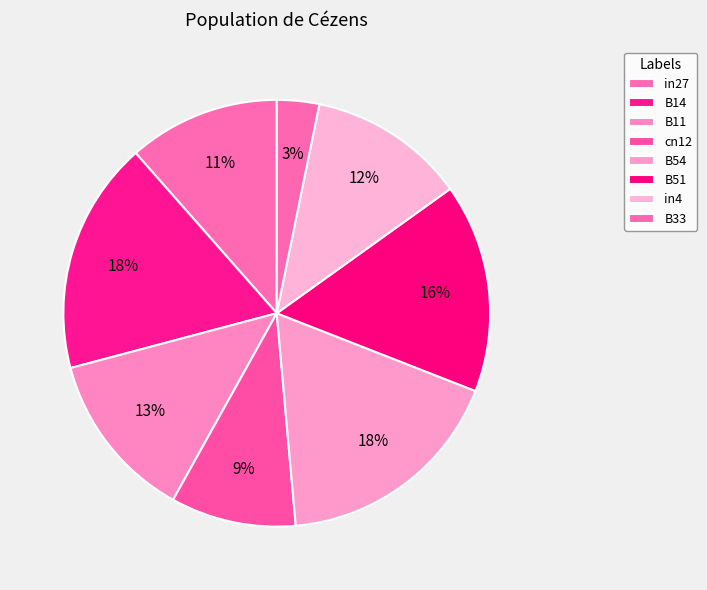

Between B33 and in27, which is larger?

in27